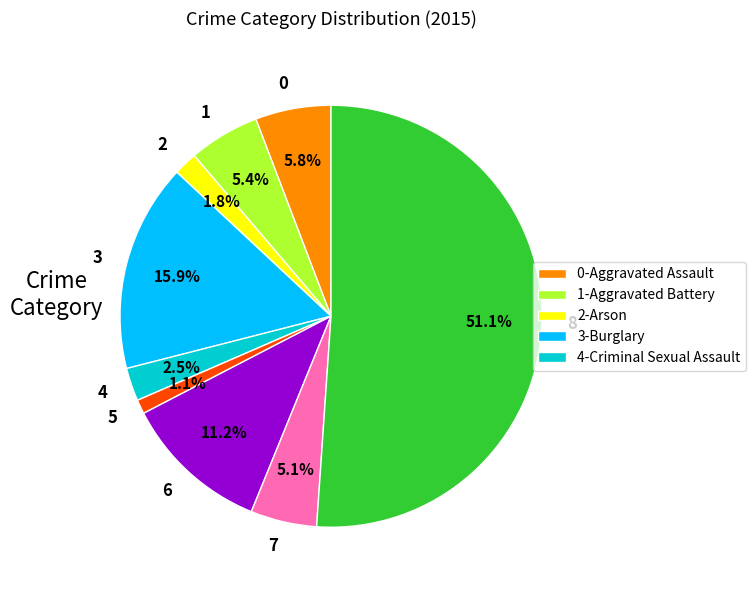

Which slice is the smallest?

5